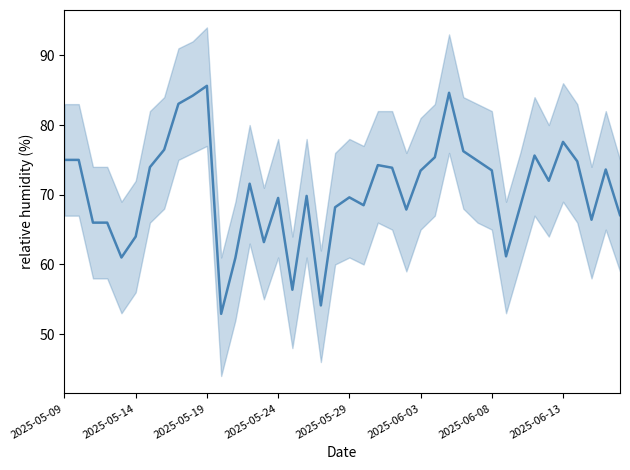

How many points are higher than both their immediate neighbors (excluding endpoints)?

10